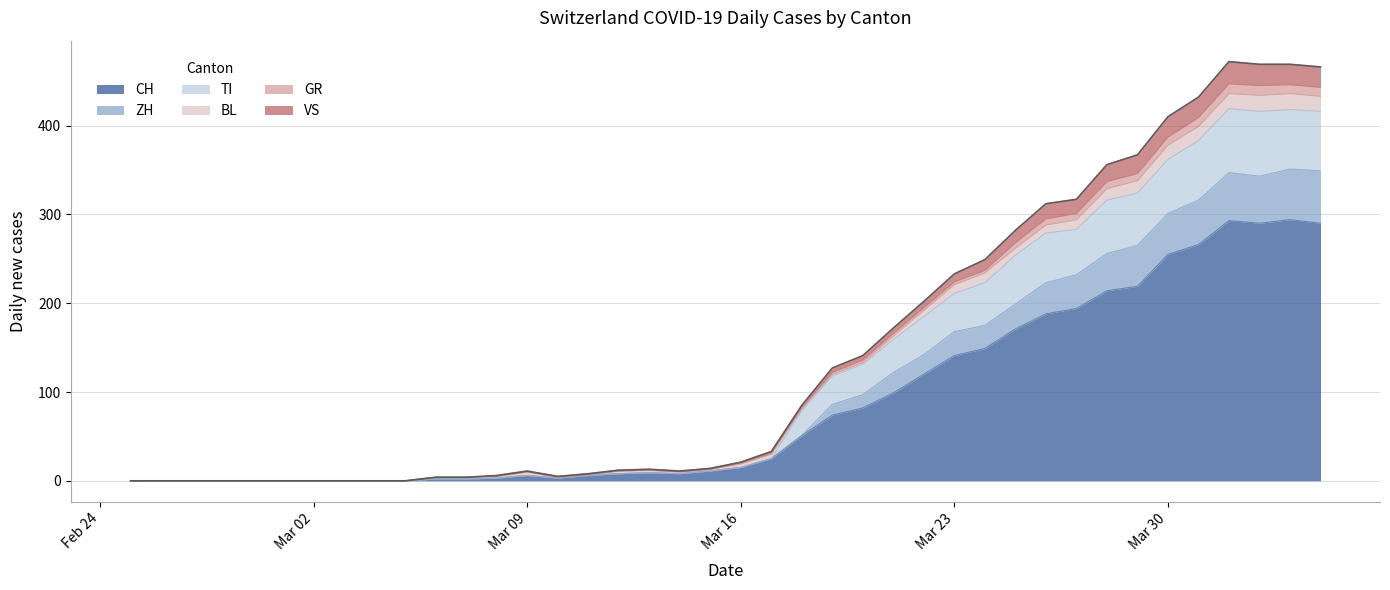

True or false: ZH has more than 2 points higher than both neighbors.

True